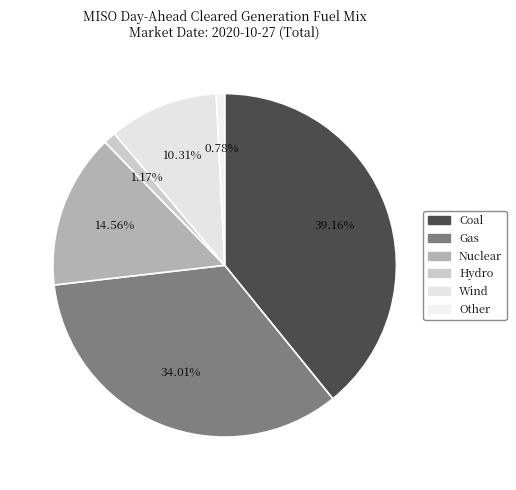

How many segments does this pie chart have?

6